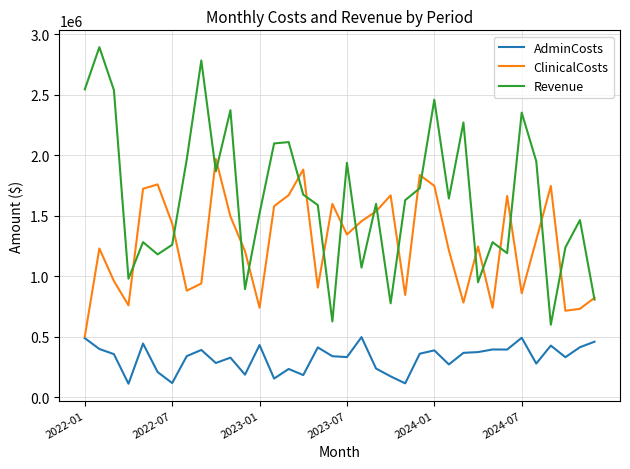

What is the minimum value shown in the chart?

113034